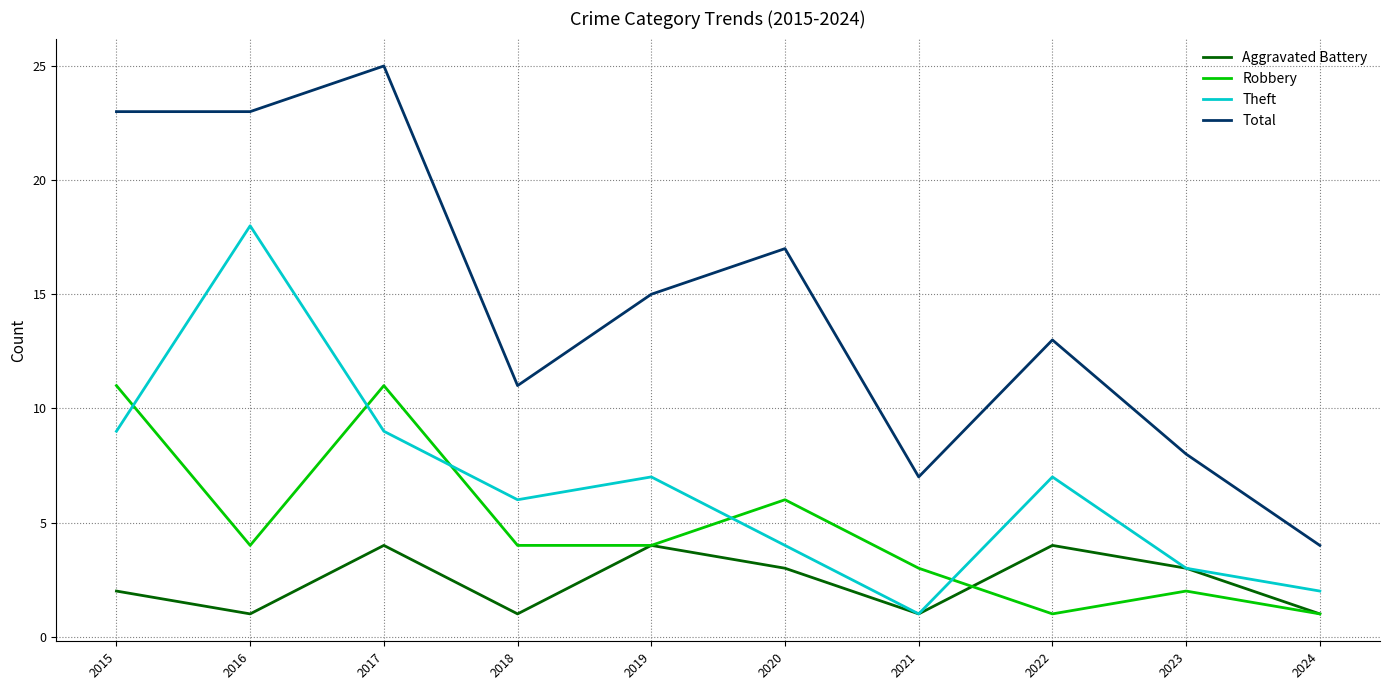

What is the minimum value shown in the chart?

1